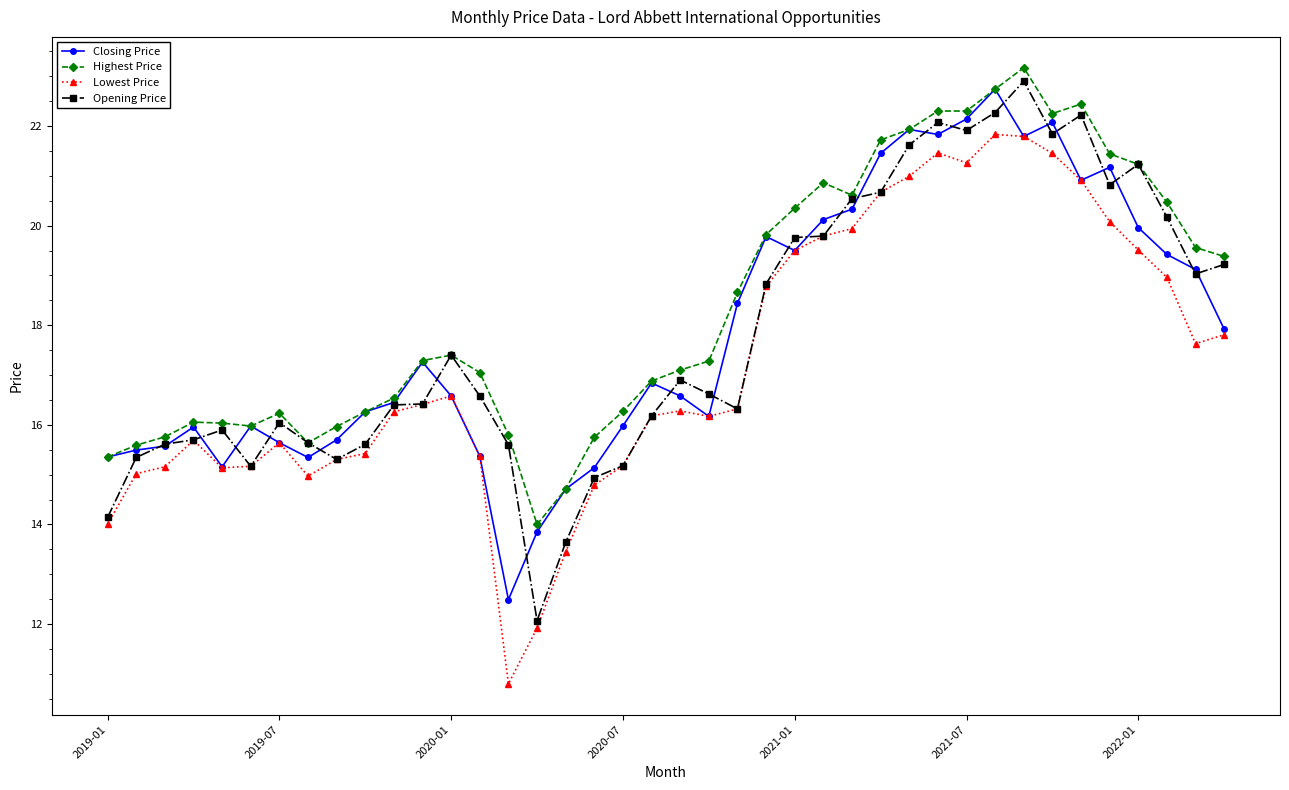

How many lines are shown in the chart?

4